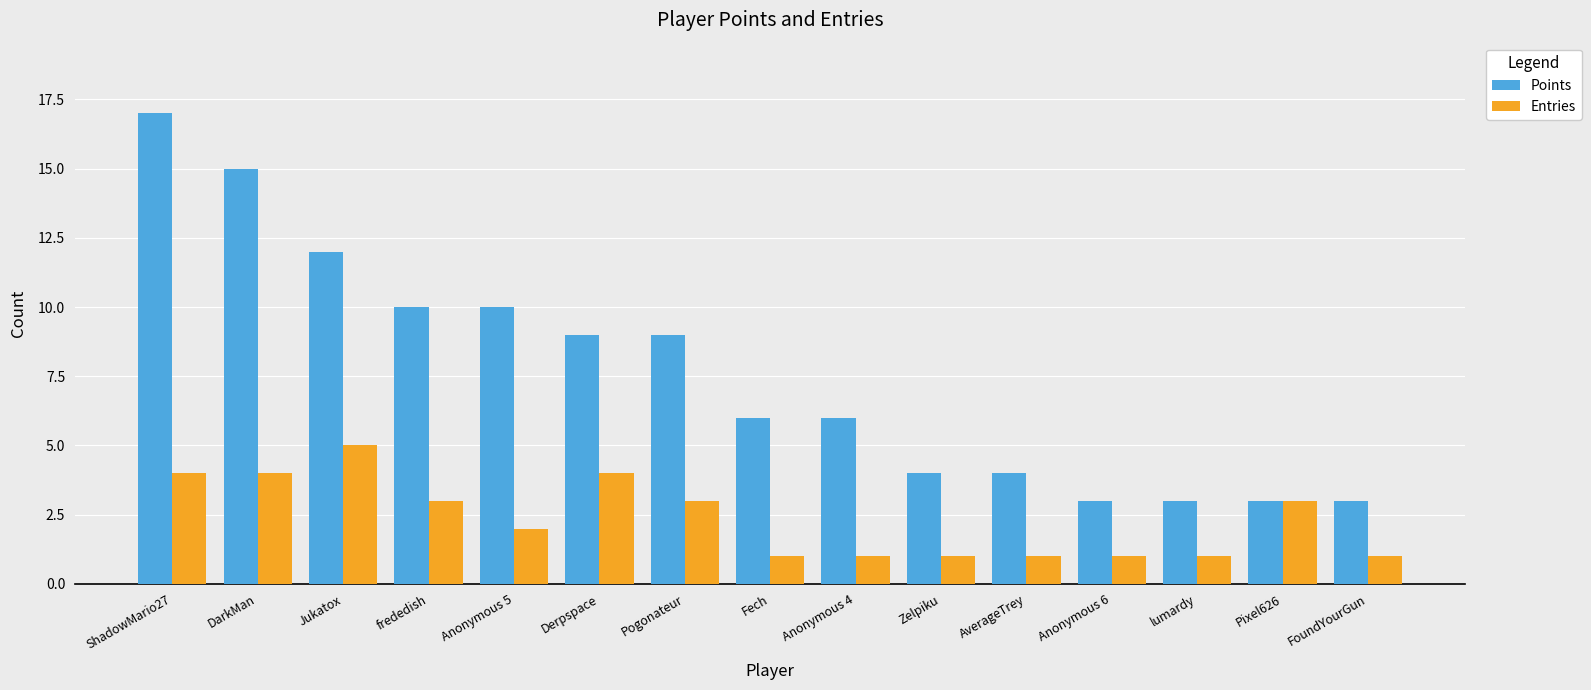

Reading left to right, transcribe all the data shown in this chart.

Points: ShadowMario27=17	DarkMan=15	Jukatox=12	frededish=10	Anonymous 5=10	Derpspace=9	Pogonateur=9	Fech=6	Anonymous 4=6	Zelpiku=4	AverageTrey=4	Anonymous 6=3	lumardy=3	Pixel626=3	FoundYourGun=3
Entries: ShadowMario27=4	DarkMan=4	Jukatox=5	frededish=3	Anonymous 5=2	Derpspace=4	Pogonateur=3	Fech=1	Anonymous 4=1	Zelpiku=1	AverageTrey=1	Anonymous 6=1	lumardy=1	Pixel626=3	FoundYourGun=1